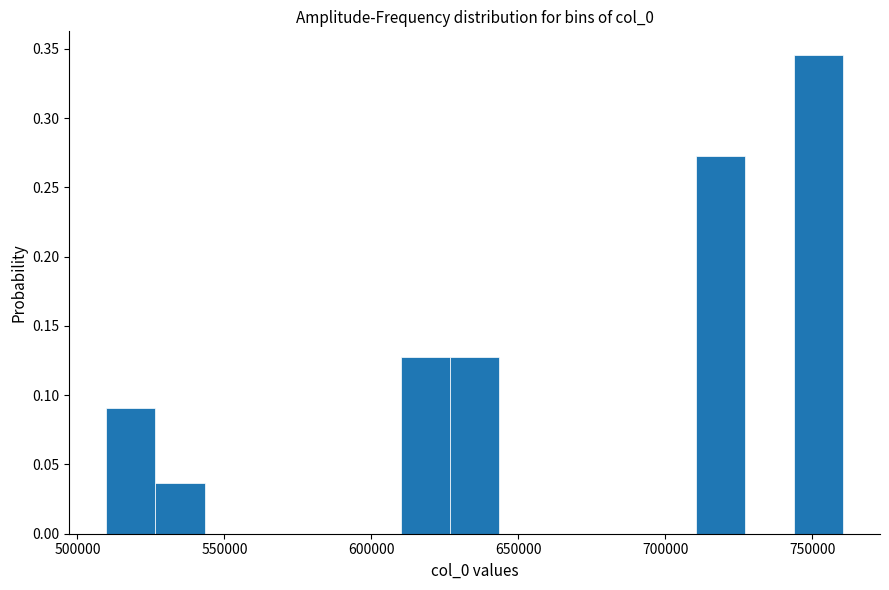

Read against the x-axis, roughly where is the centre of the tallest bar?

750000